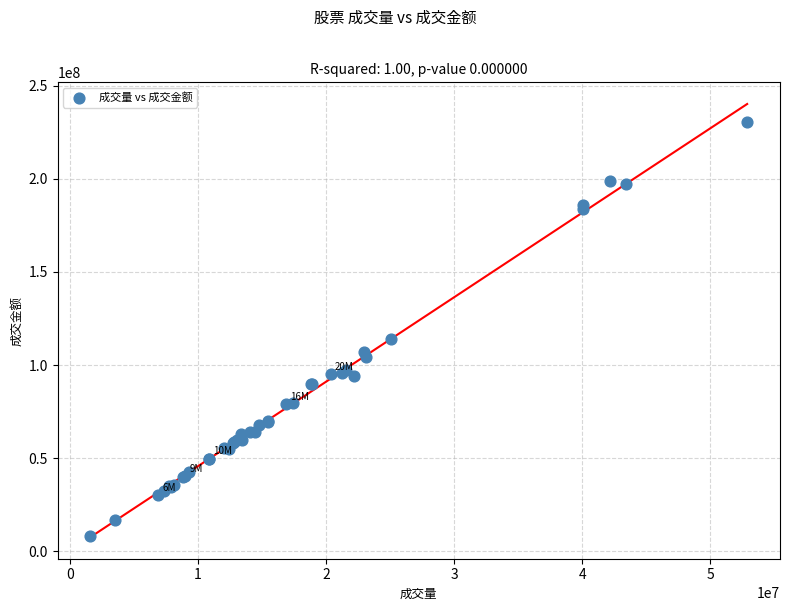

What Y value in the scatter plot is closest to 119378143?

113984660.0